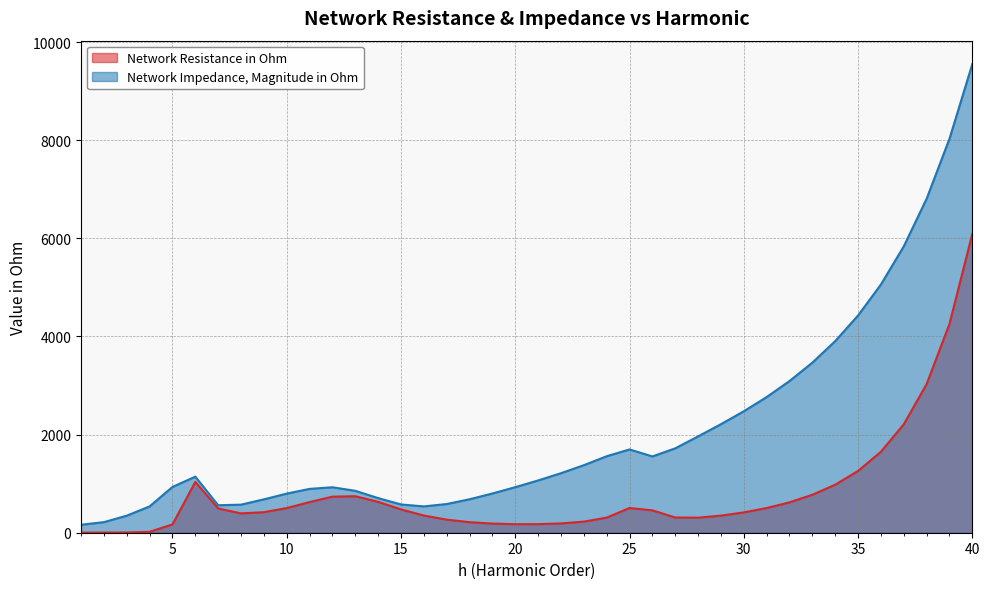

Rank the series by their average value, from lowest to highest.

Network Resistance in Ohm, Network Impedance, Magnitude in Ohm